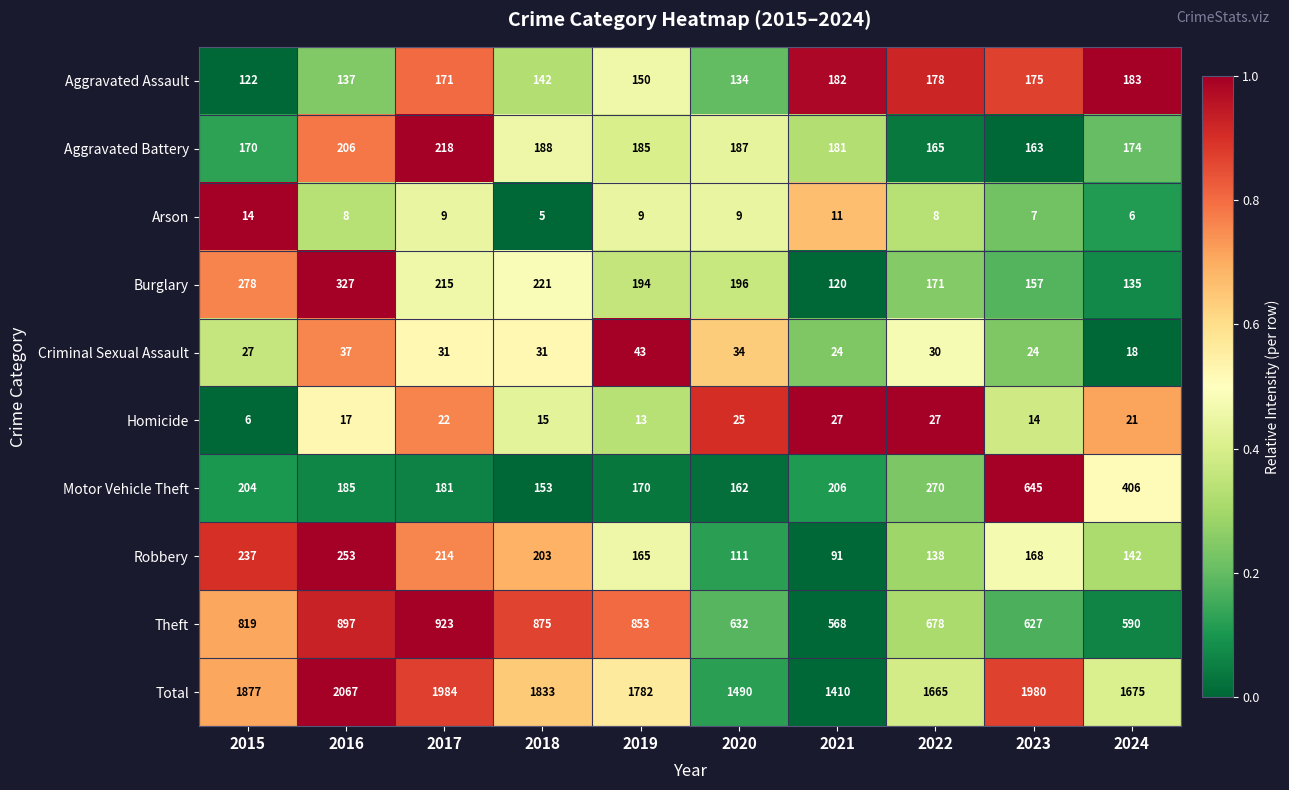

The value of Motor Vehicle Theft at 2018 is 250. True or false?

False